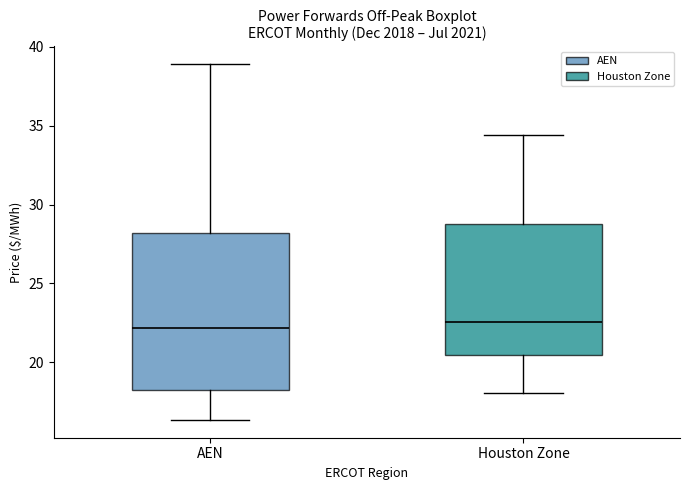

Where does the lower whisker of the box for AEN end on the y-axis? The values are not printed on the chart, so give them approximately, as read against the axis.

16.5